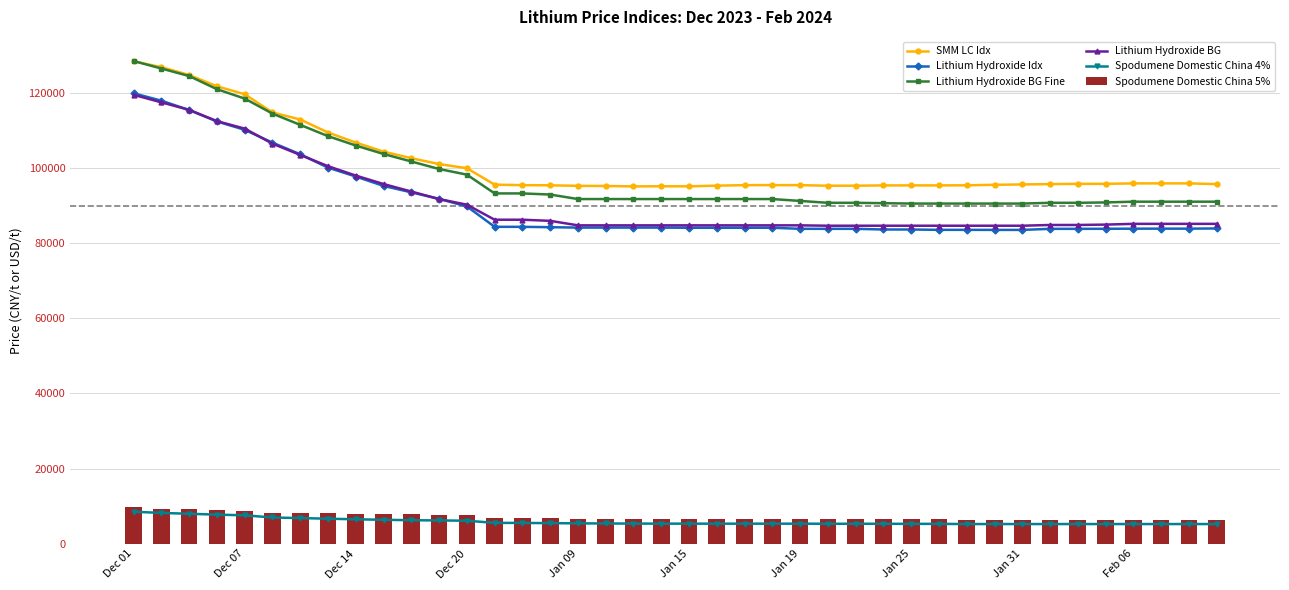

What is the difference between the maximum and minimum values in the Lithium Hydroxide BG Fine series?

37950